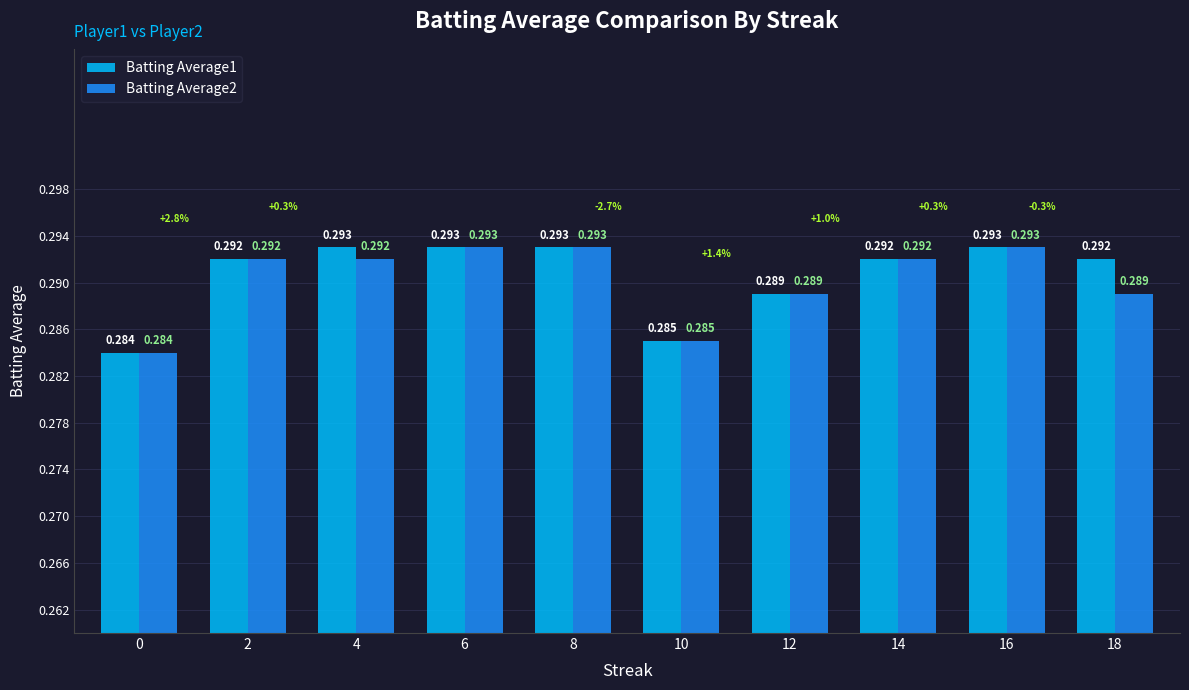

What value does the Batting Average1 series have at 6?

0.3